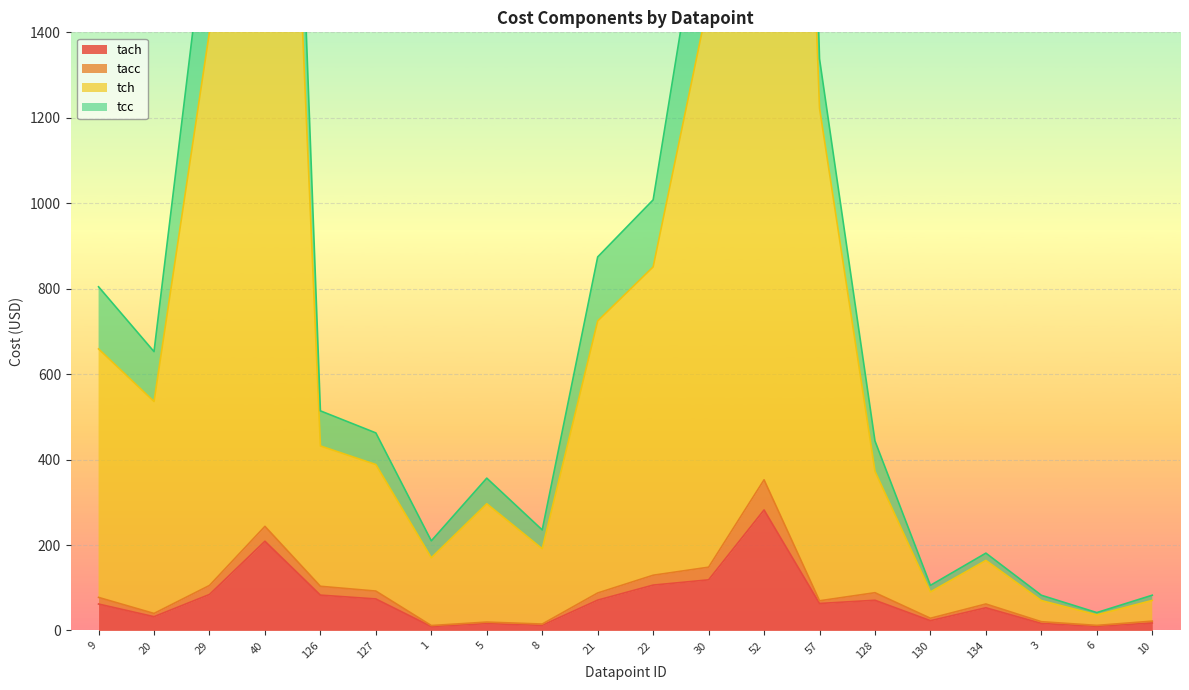

Between 9 and 40, which series saw the biggest shift?

tcc